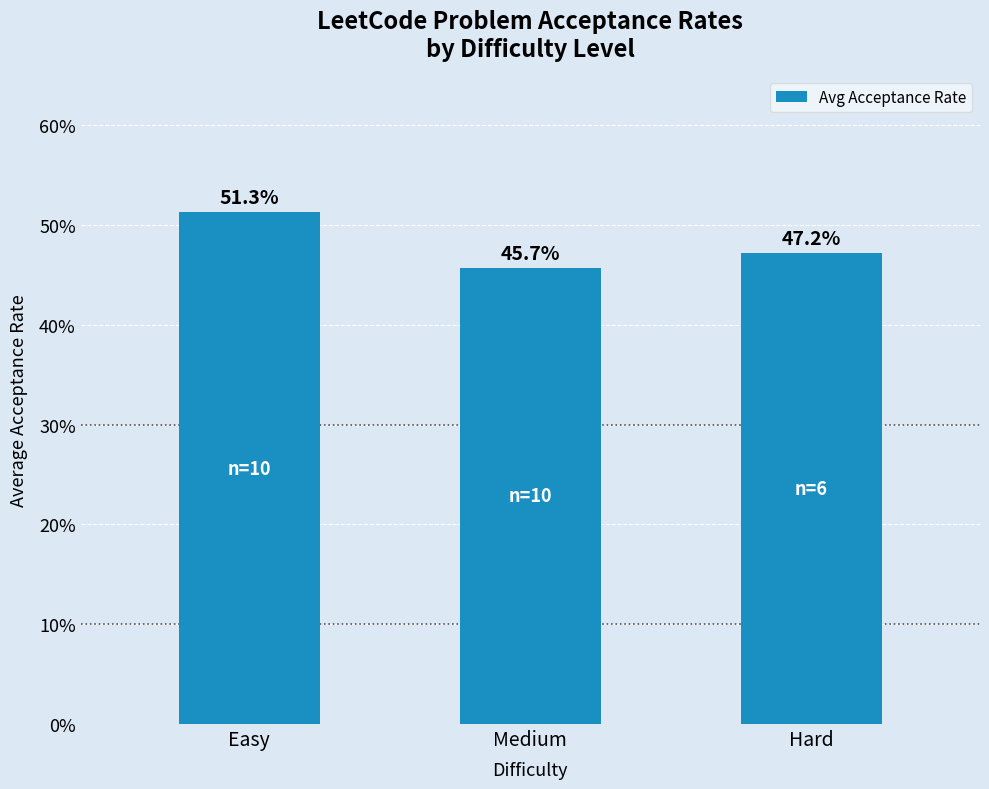

Reading right to left, transcribe all the data shown in this chart.

0.5	0.5	0.5